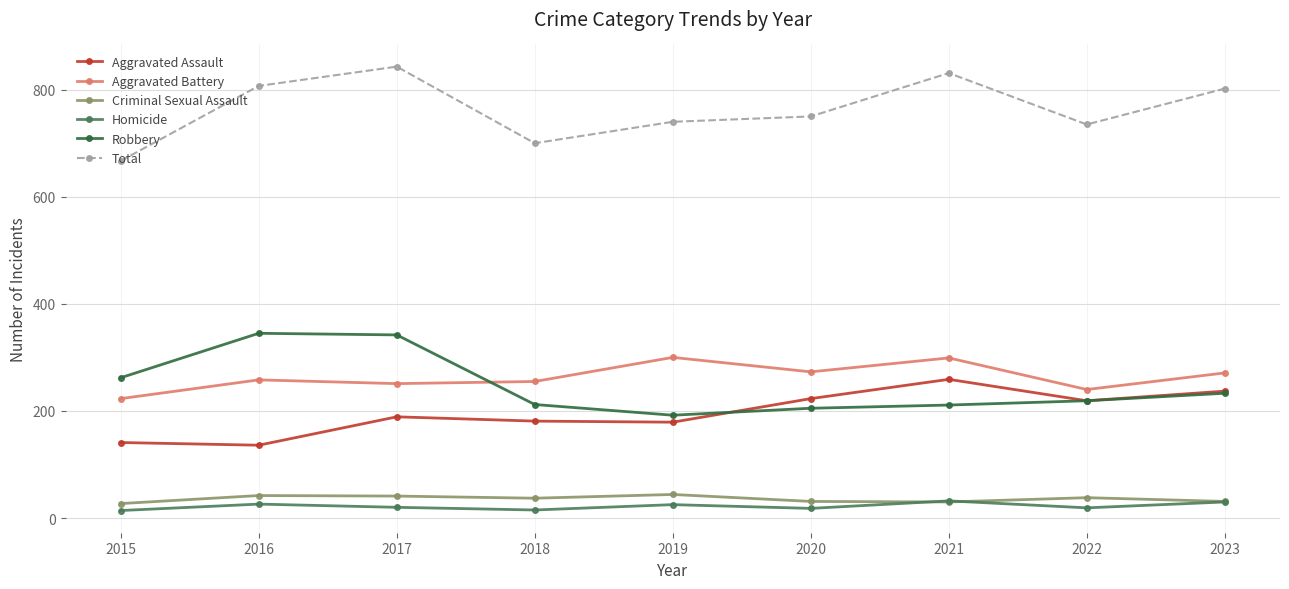

Where is Aggravated Assault nearest to the value 197?

2017